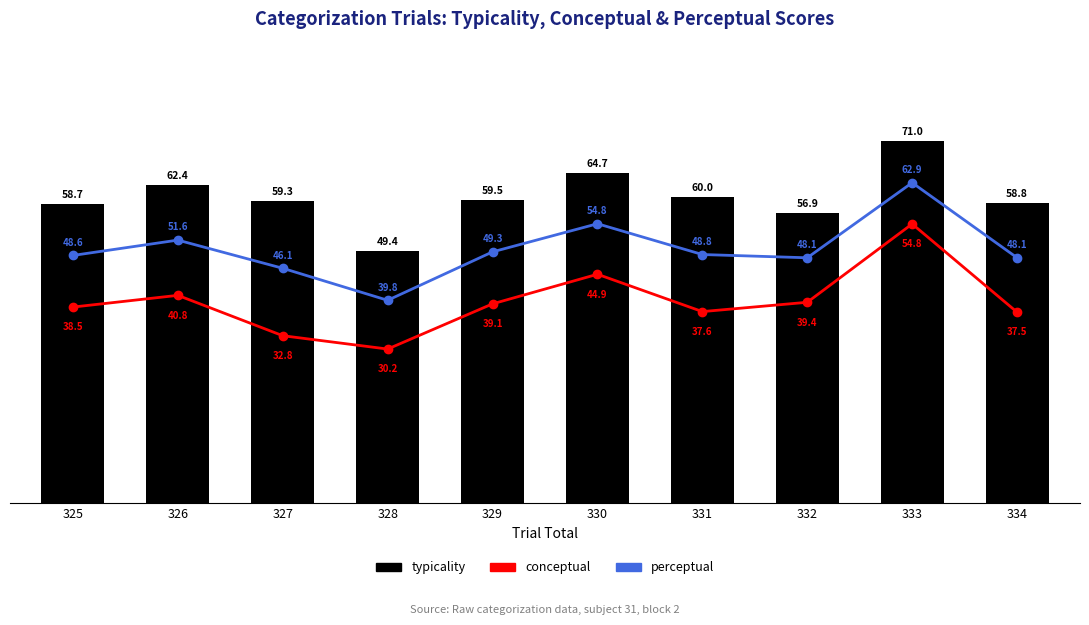

Count the number of categories in the chart.

10